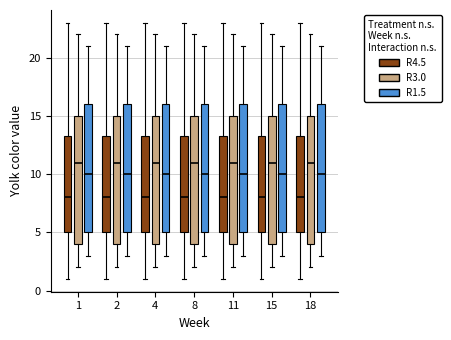

Where is the lower edge of the box for 11 (R1.5) on the y-axis? The values are not printed on the chart, so give them approximately, as read against the axis.

5.0